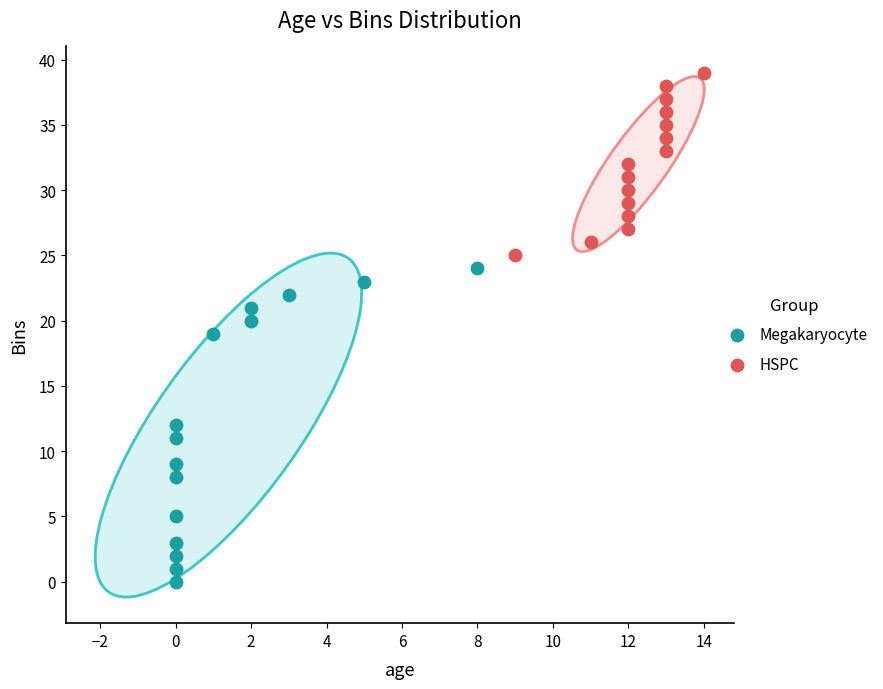

Which series reaches the maximum Y coordinate?

HSPC